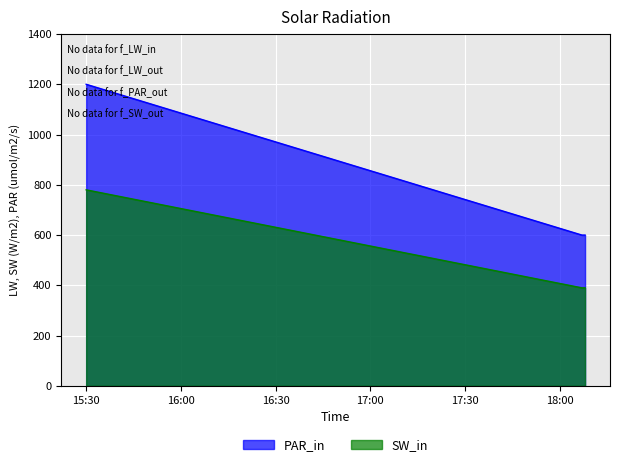

Does the chart display data point markers on the line(s)?

No